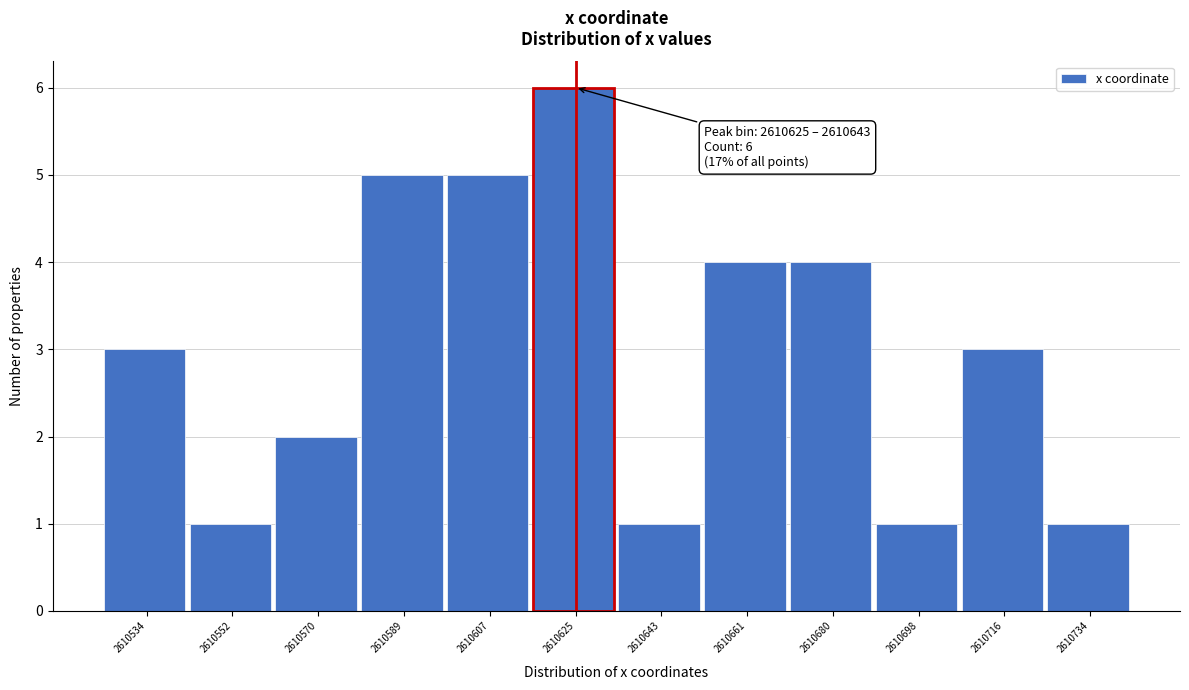

Reading left to right, list all the values displayed in this chart.

3	1	2	5	5	6	1	4	4	1	3	1